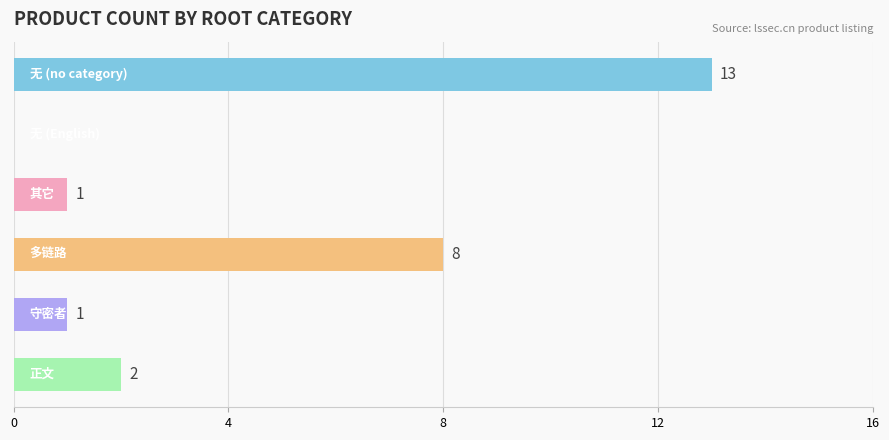

Are the bars horizontal?

Yes